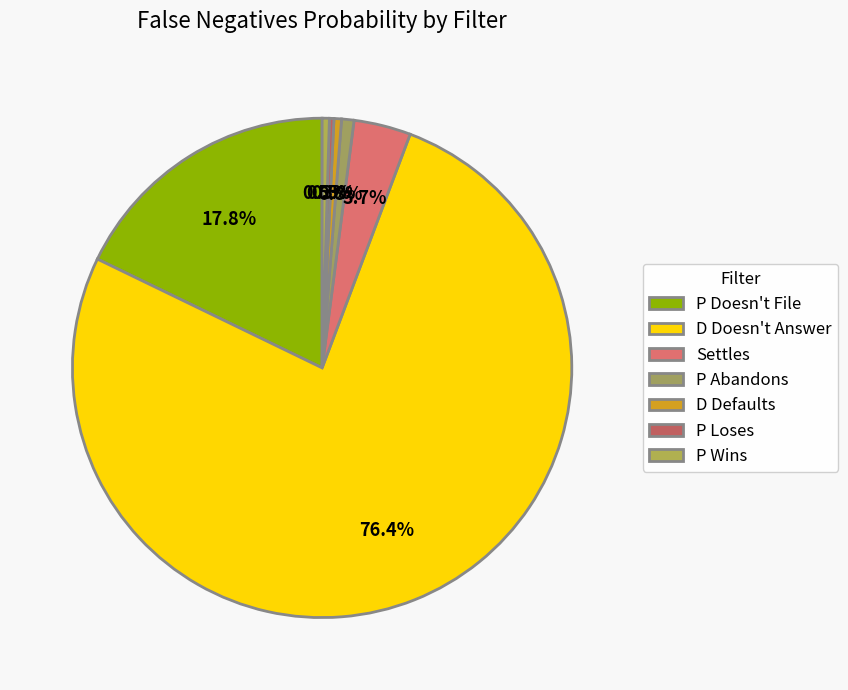

What is the smallest slice in the pie chart?

P Loses